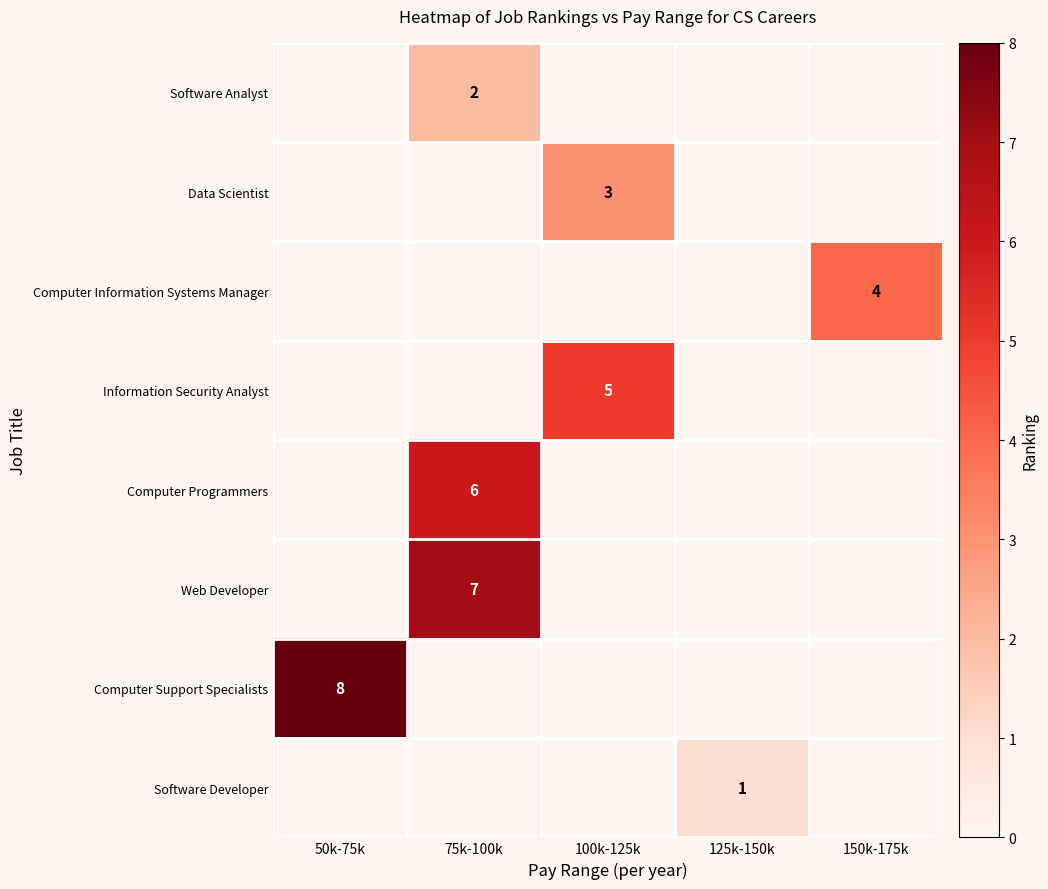

Rank the series by their maximum value, from highest to lowest.

Computer Support Specialists, Web Developer, Computer Programmers, Information Security Analyst, Computer Information Systems Manager, Data Scientist, Software Analyst, Software Developer